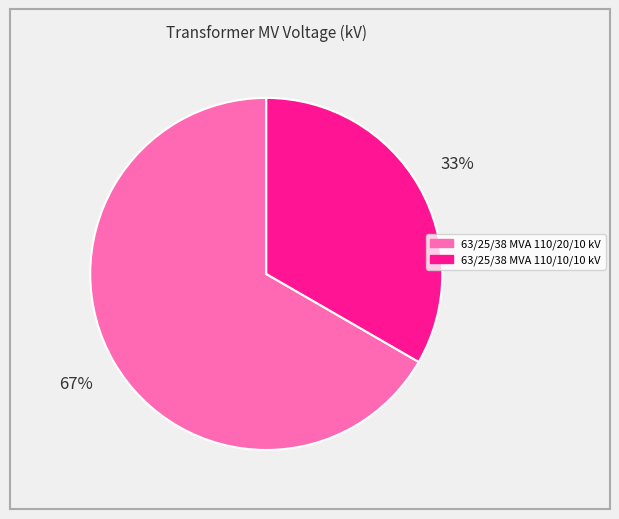

Count the number of slices in the pie.

2